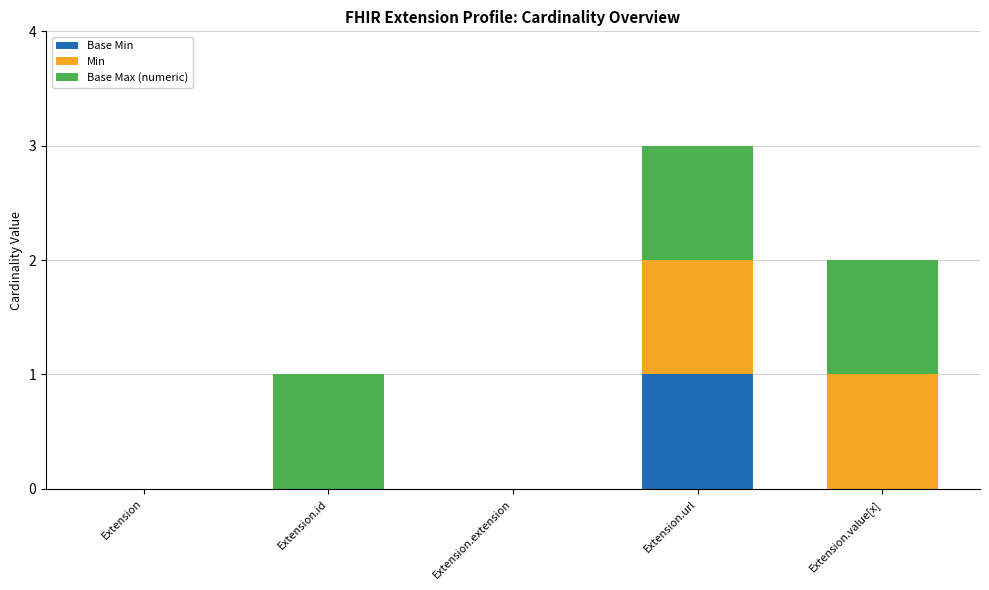

What are all the series names shown in the legend?

Base Min, Min, Base Max (numeric)